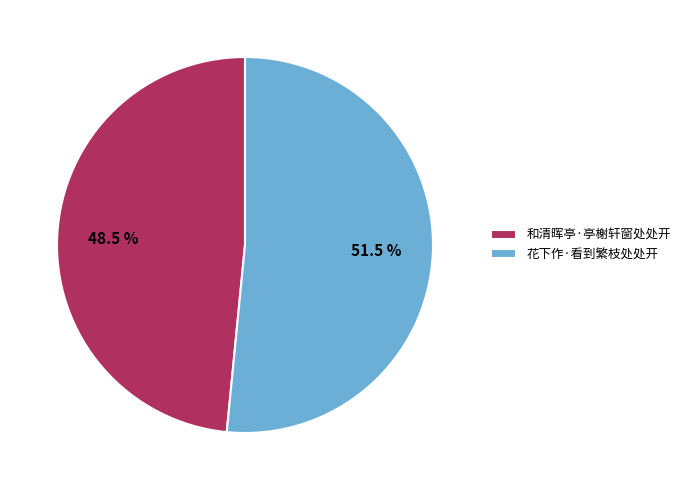

Which slice represents more than half of the pie?

花下作·看到繁枝处处开